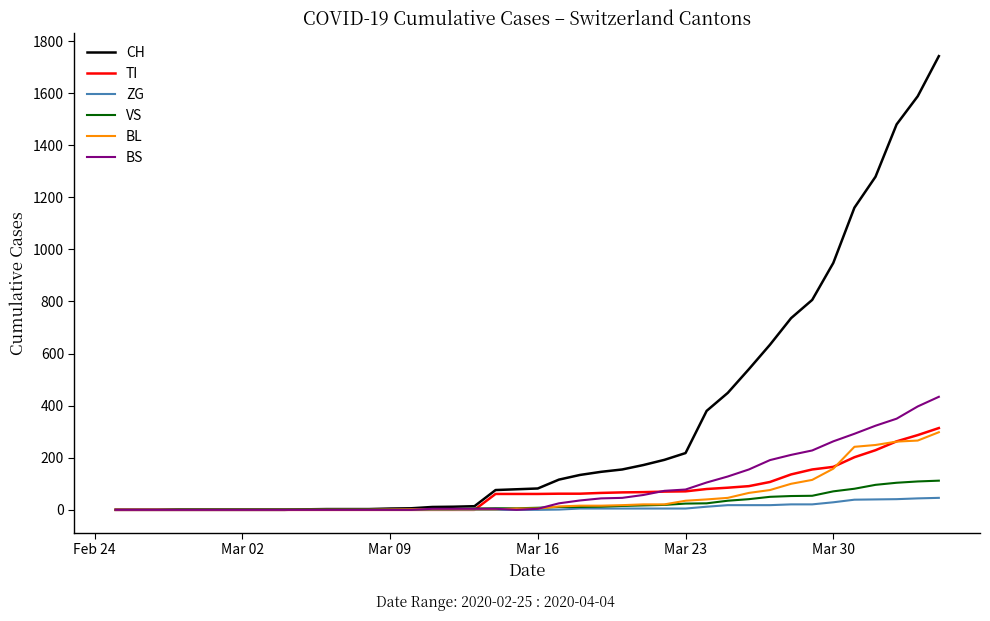

Which series has the largest range (max minus min)?

CH